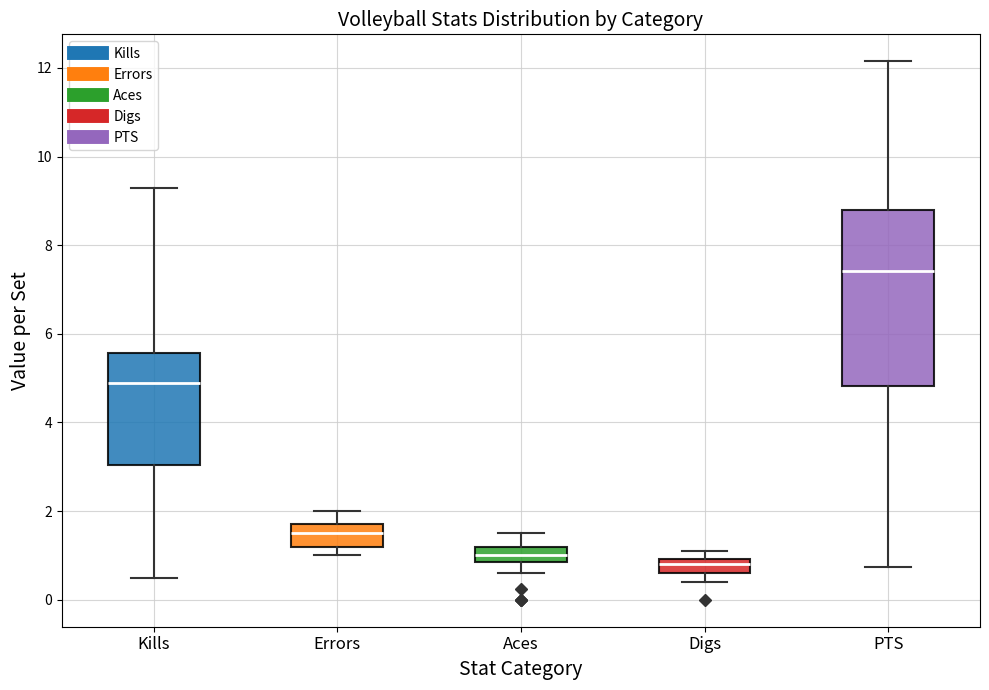

Comparing the boxes themselves (not the whiskers), which one is the tallest?

PTS